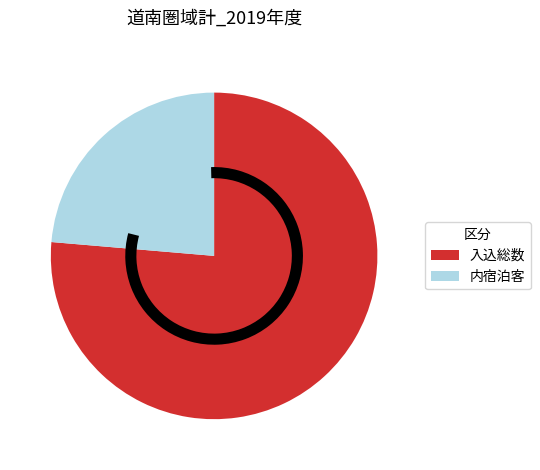

Which category has the smallest portion of the pie?

内宿泊客